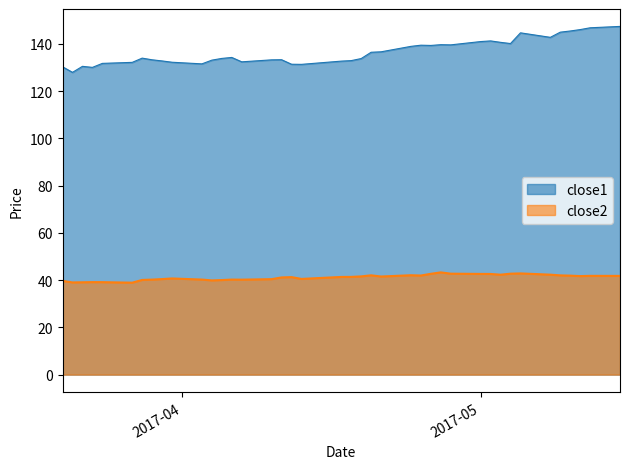

What is the label of the 39th point from the right?

2017-03-21